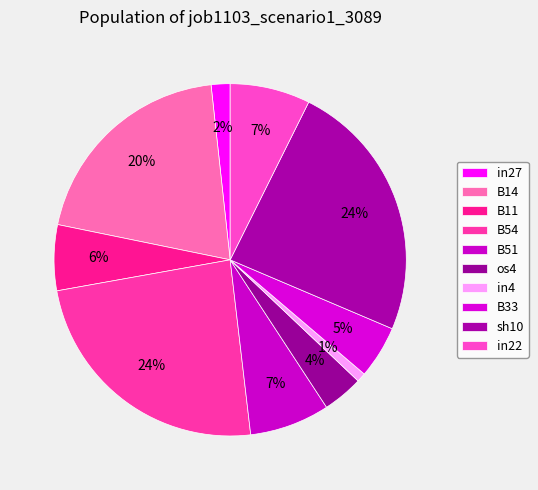

To the nearest percent, what is the combined percentage of in22 and sh10?

31%